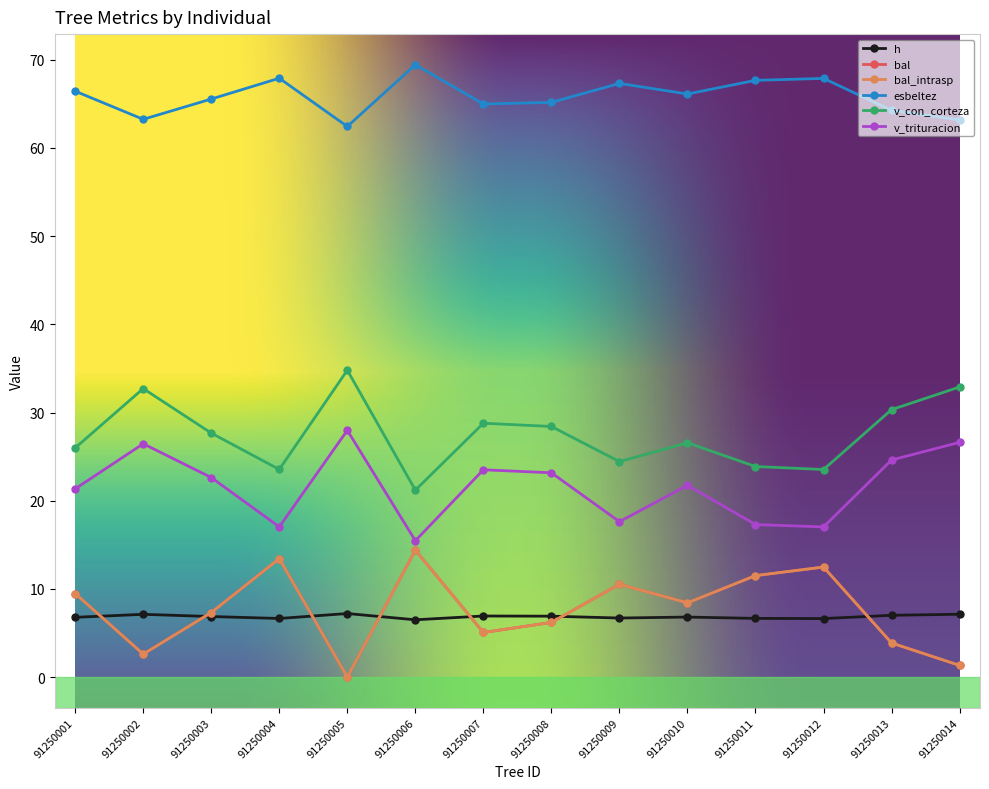

What is the average value of the v_con_corteza series?

27.5